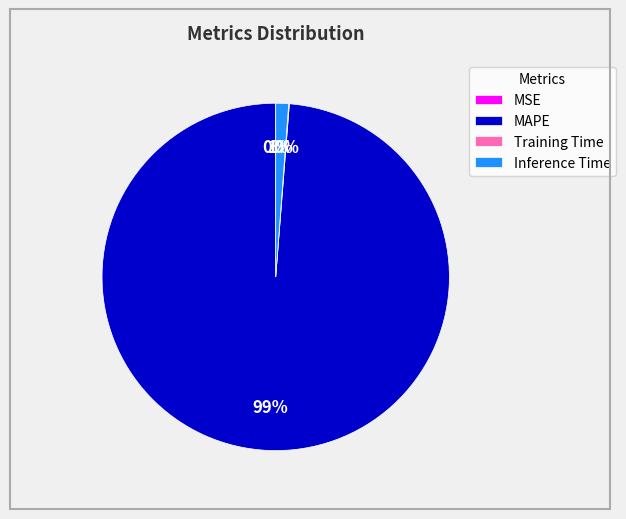

Which category has the biggest portion of the pie?

MAPE